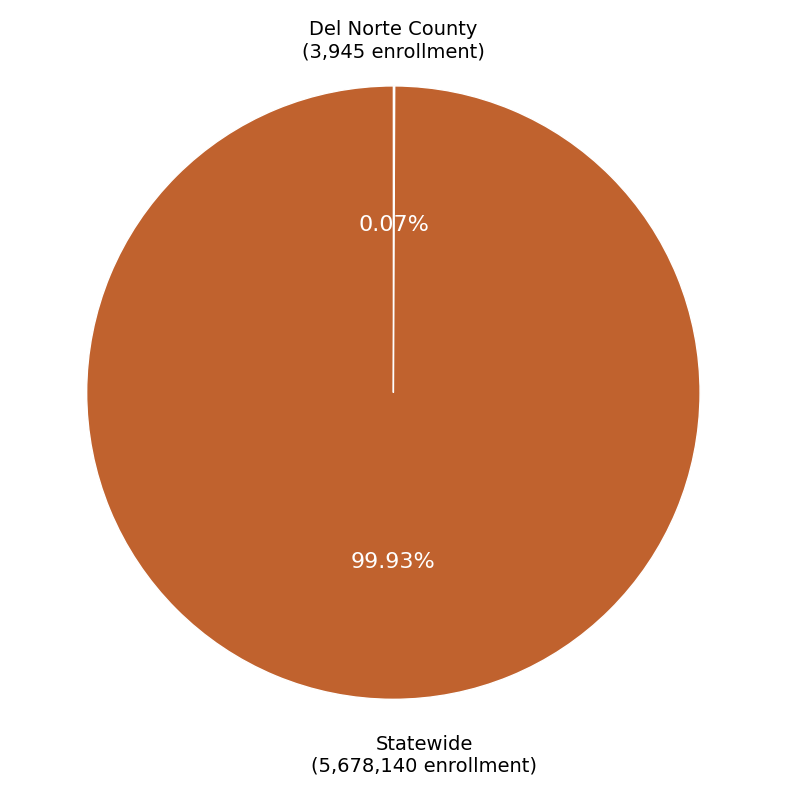

Is there any slice that represents more than half of the pie?

Yes